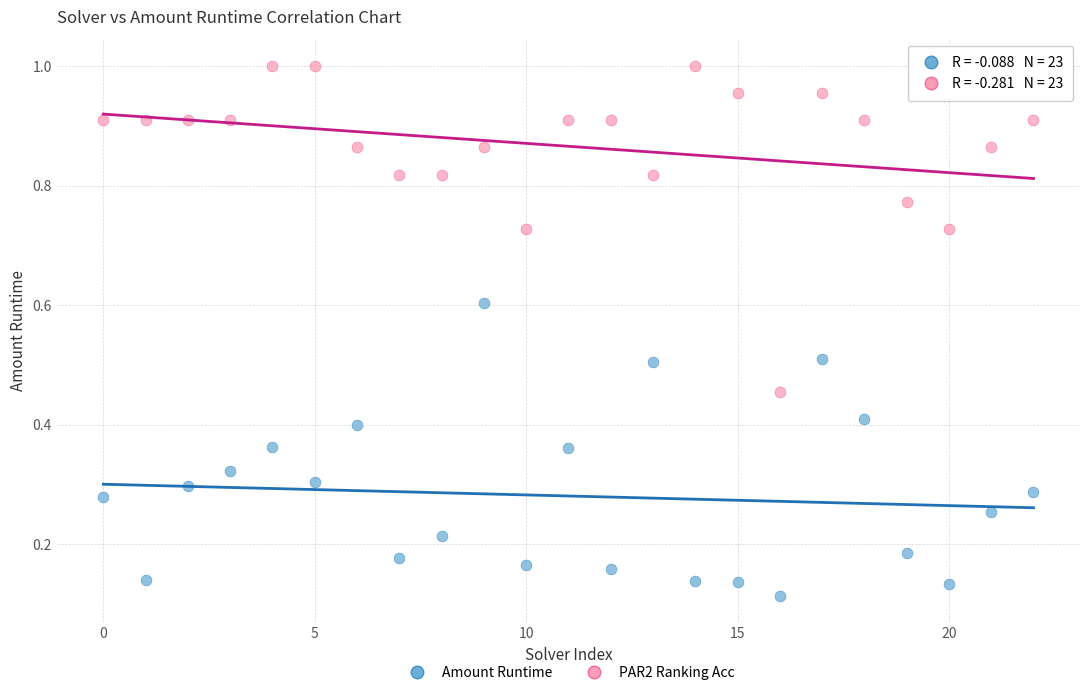

Which series reaches the minimum Y coordinate?

Amount Runtime